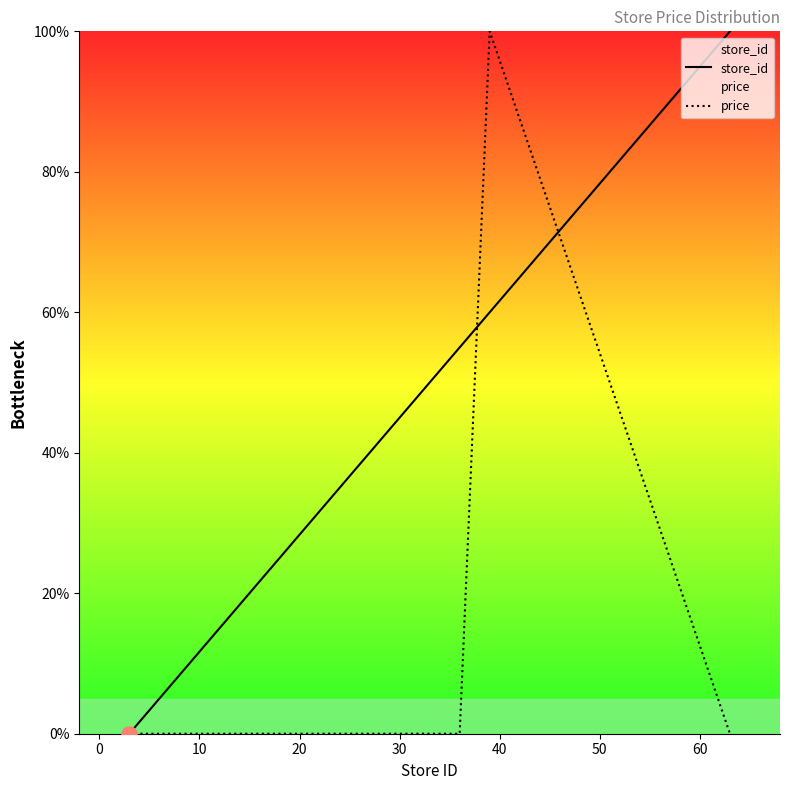

Which series reaches the maximum Y coordinate?

store_id